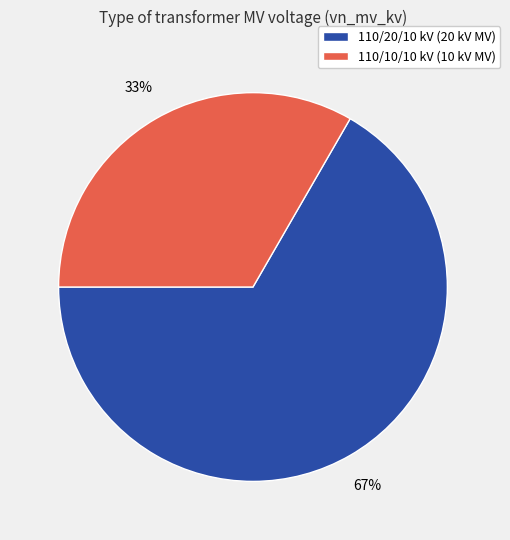

Does any single category account for the majority?

Yes